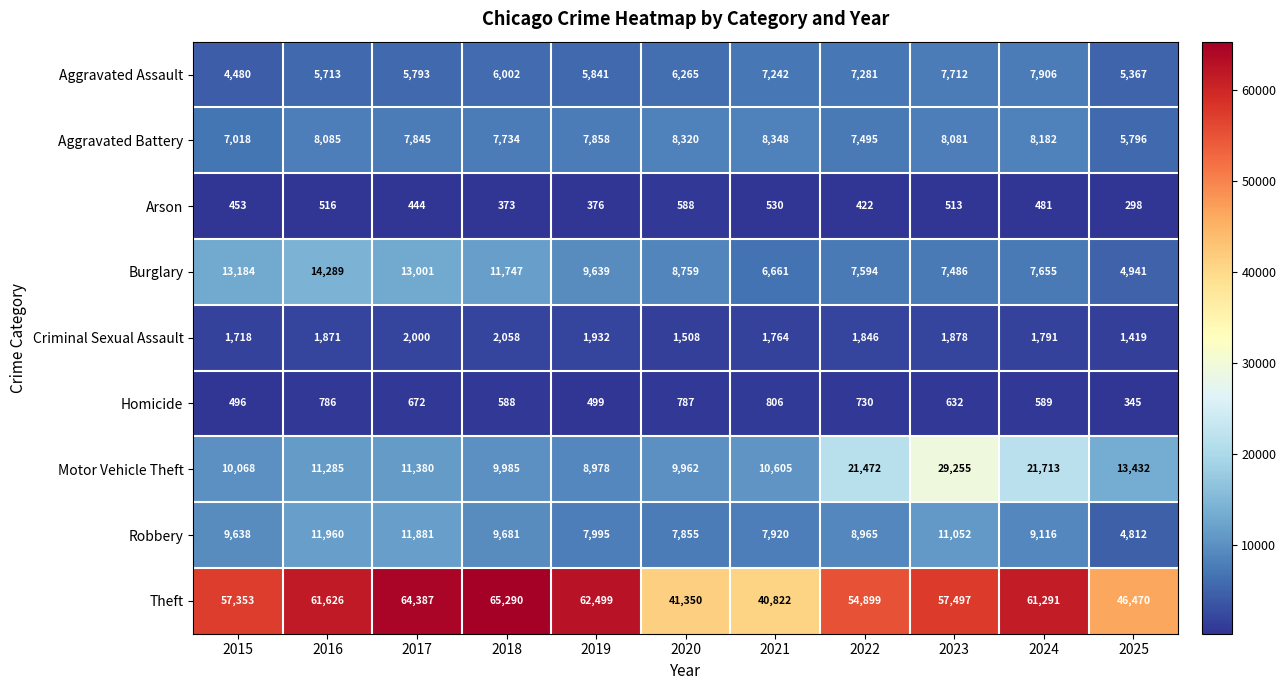

How many data points does each series have?

11